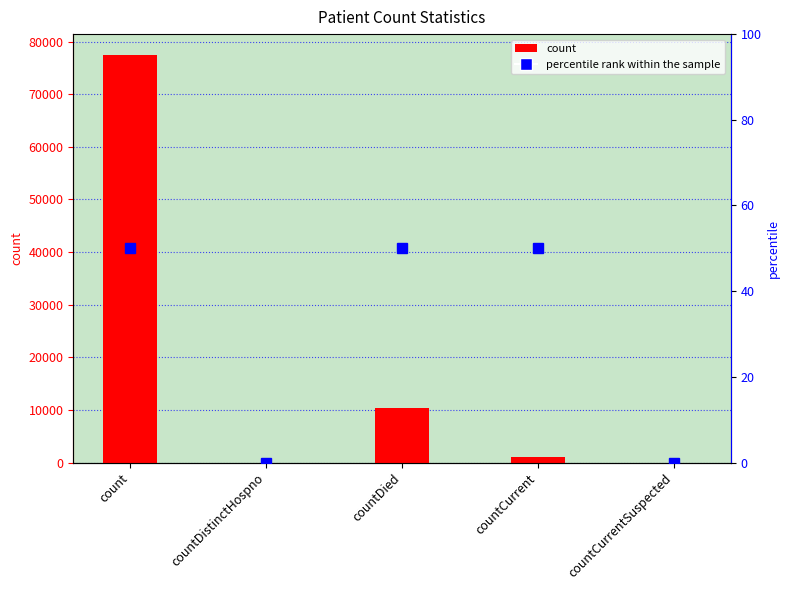

Which label corresponds to the smallest value in the chart?

countDistinctHospno